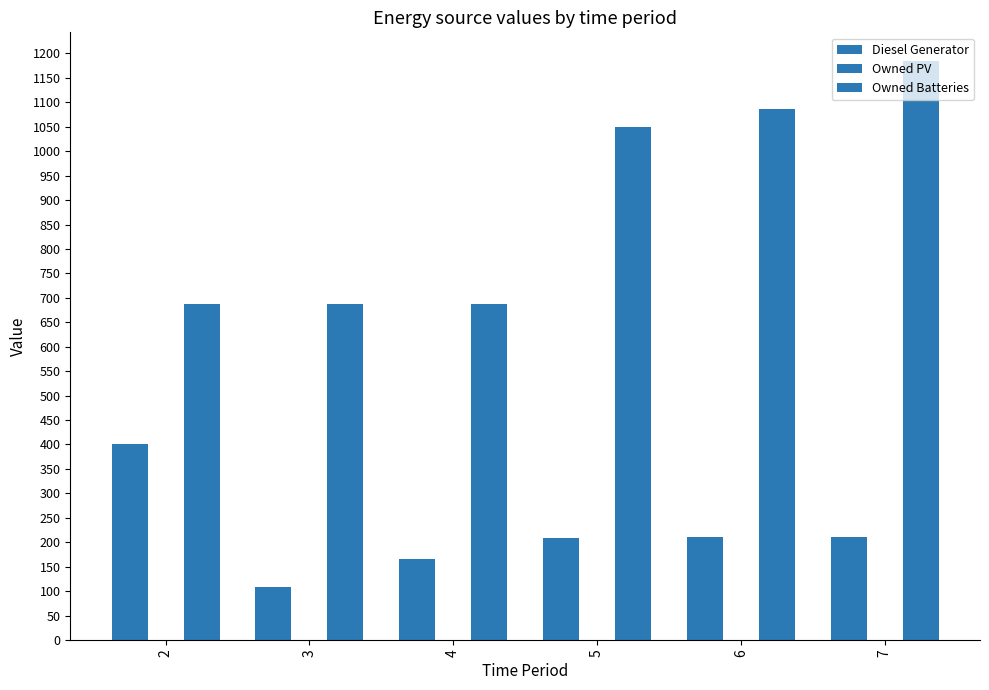

Which category has the lowest value in the Diesel Generator series?

3